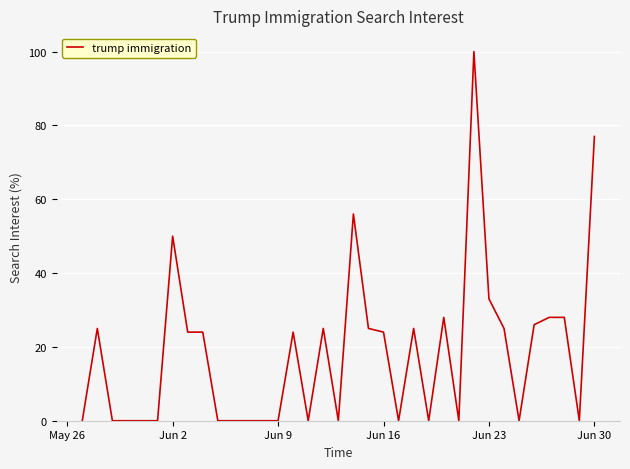

What is the maximum value shown in the chart?

100